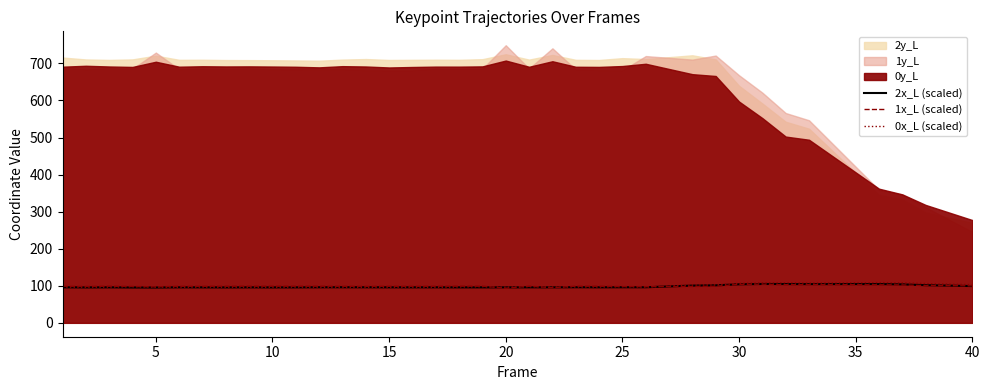

What is the maximum value for 2x_L (scaled)?

104.8